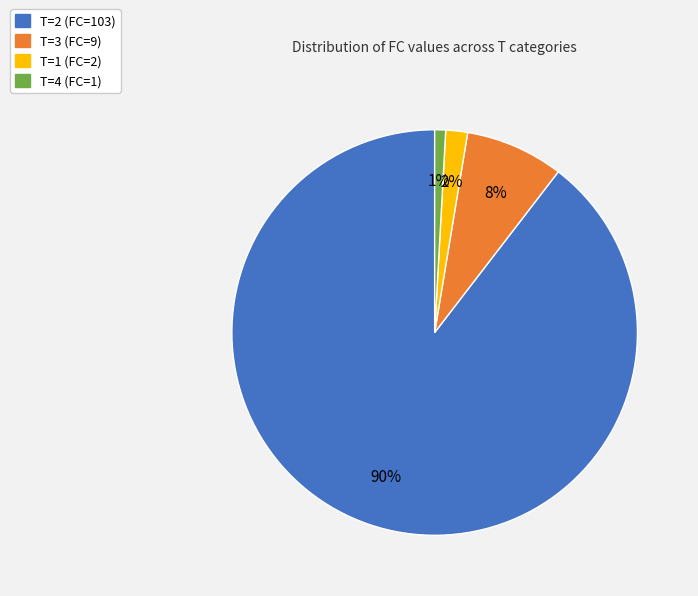

The T=1 (FC=2) slice represents 2% of the pie. True or false?

True